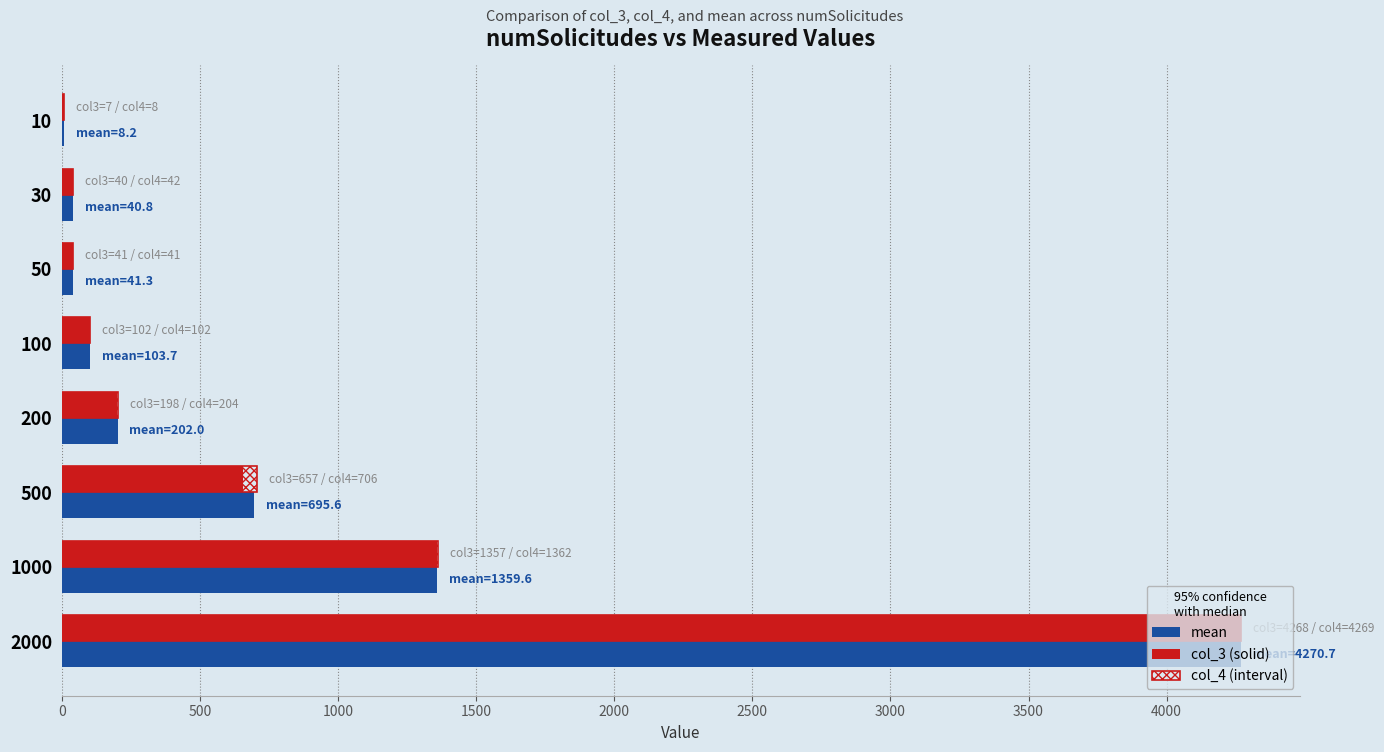

Which label corresponds to the largest value in the chart?

2000